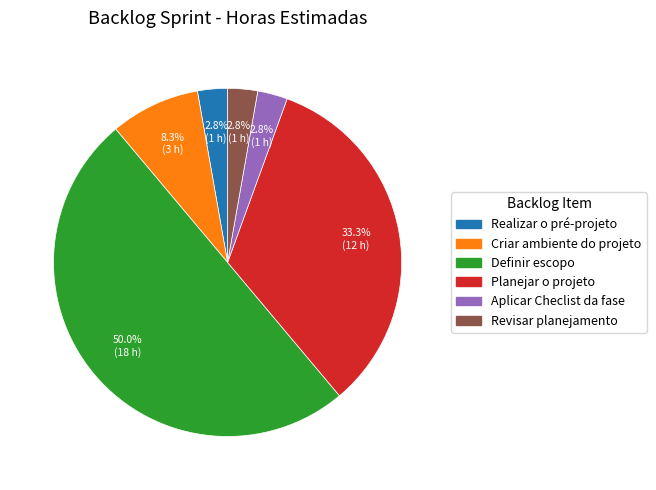

Does Criar ambiente do projeto account for over 50% of the chart?

No